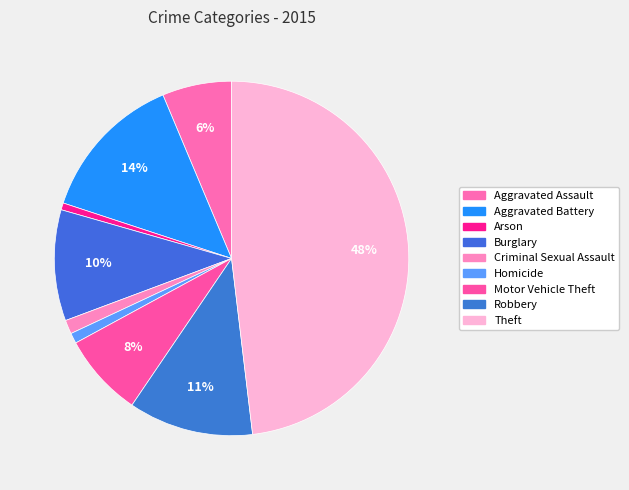

How many slices are in this pie chart?

9